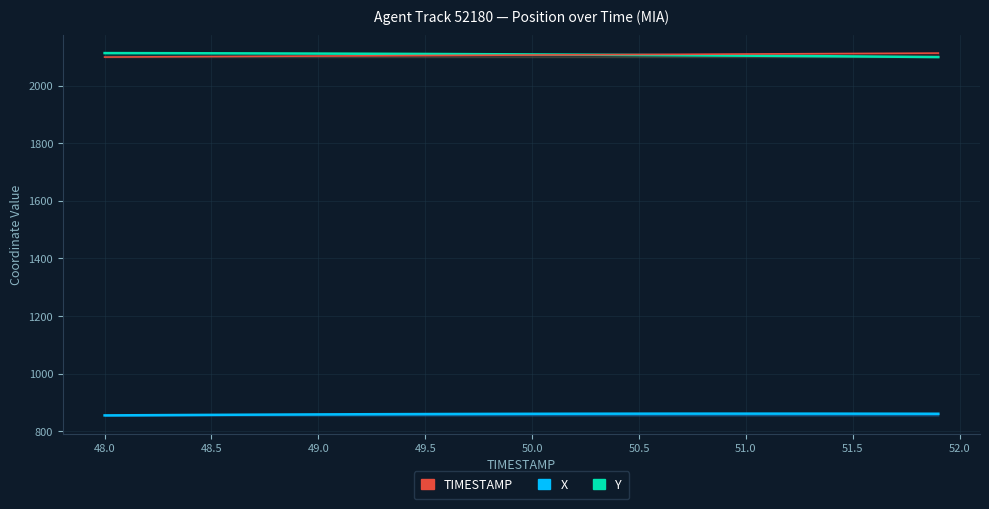

True or false: Y and X intersect in this chart.

False